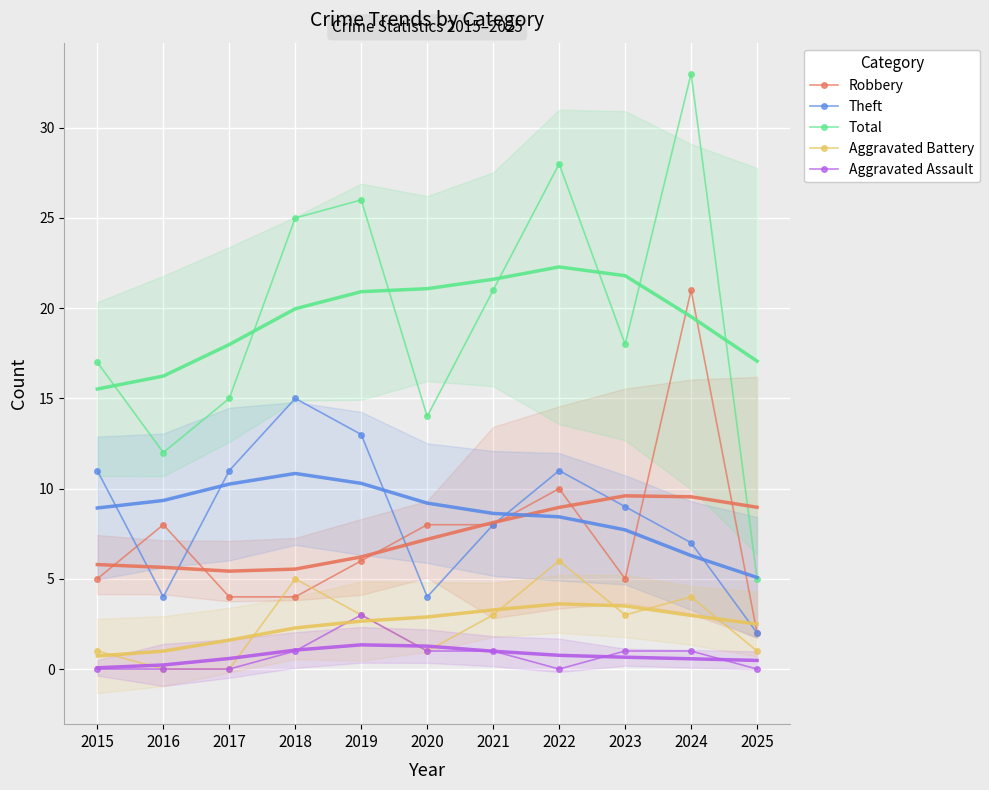

True or false: Robbery has a value of 12 at 2020.

False